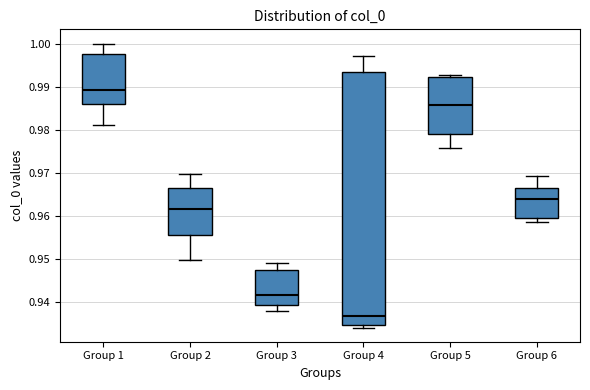

Which box's median line is the lowest?

Group 4